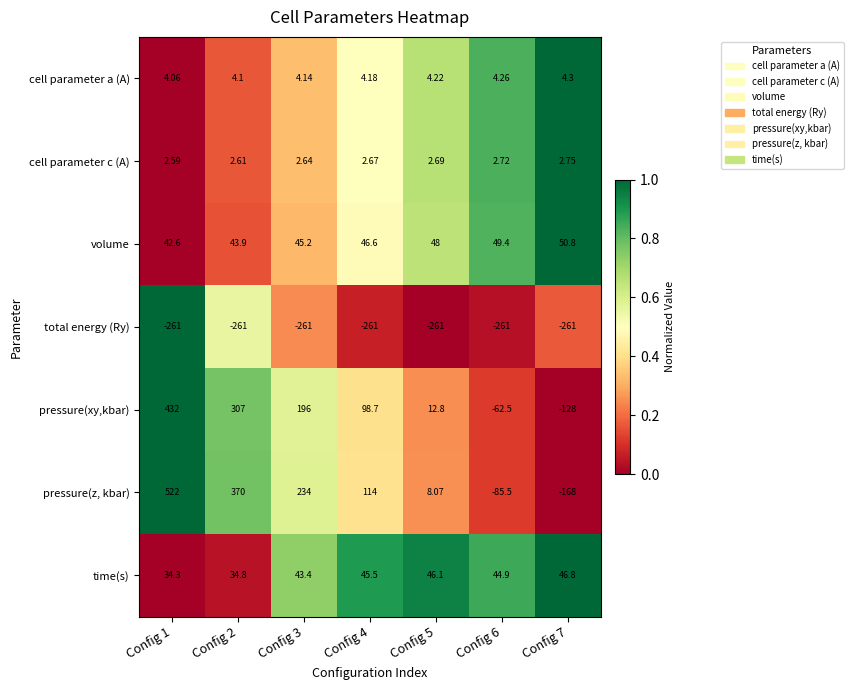

At Config 4, list the series in order from largest to smallest.

pressure(z, kbar), pressure(xy,kbar), volume, time(s), cell parameter a (A), cell parameter c (A), total energy (Ry)